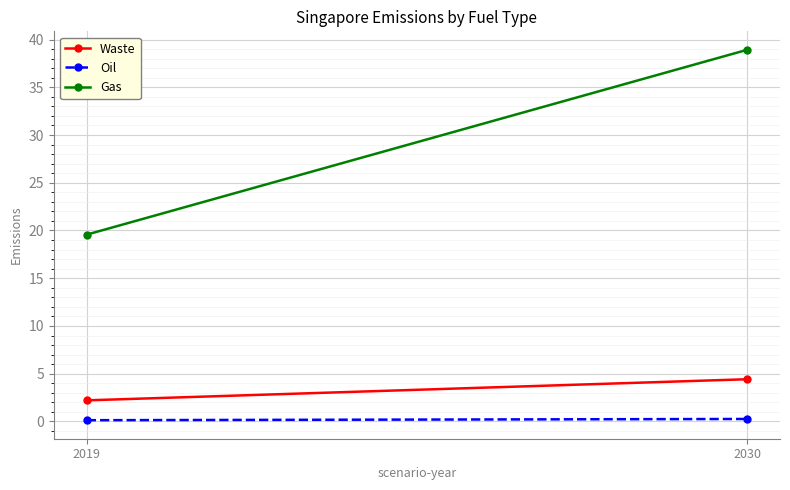

What are all the series names shown in the legend?

Waste, Oil, Gas